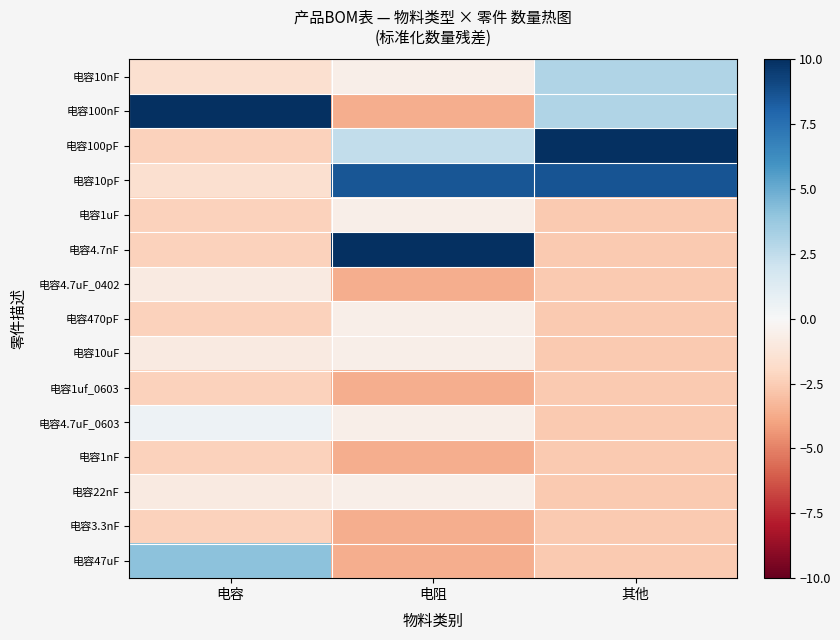

Which label corresponds to the largest value in the chart?

电容